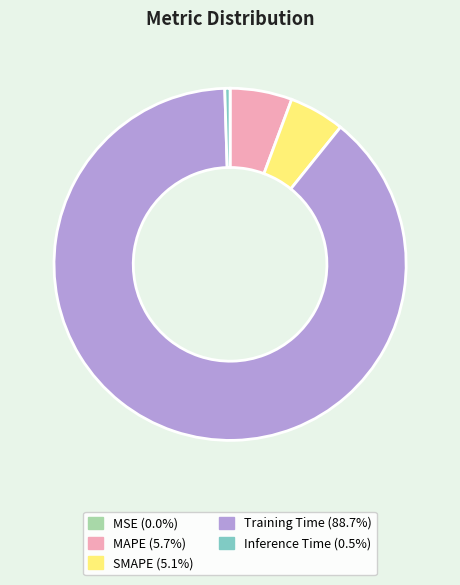

Is it true that SMAPE is 15% of the pie?

False